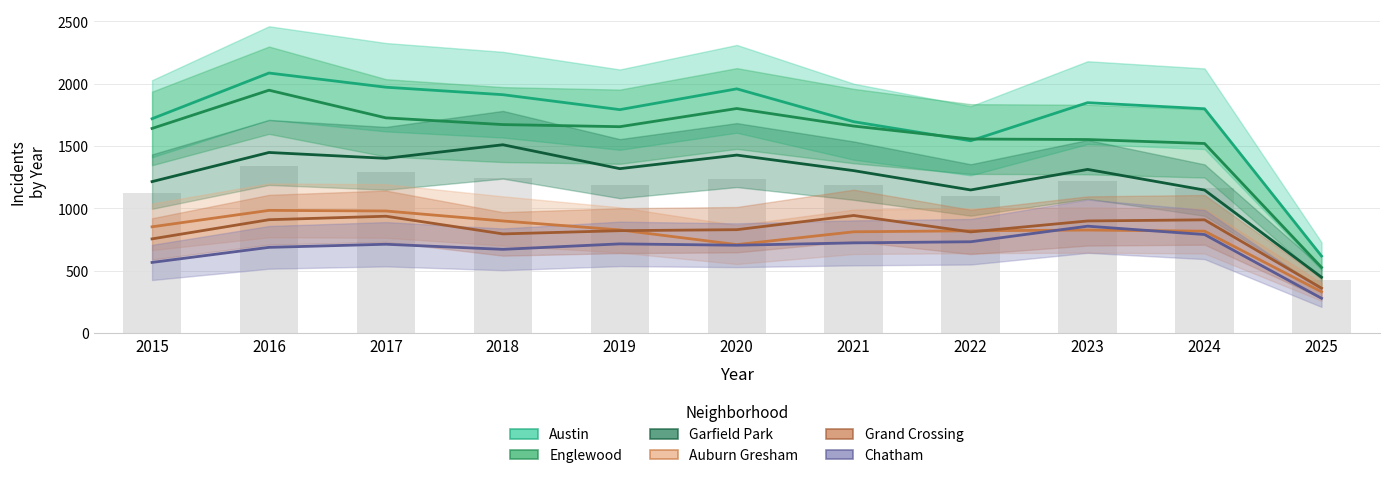

At which category is the sum across all series the highest?

2016